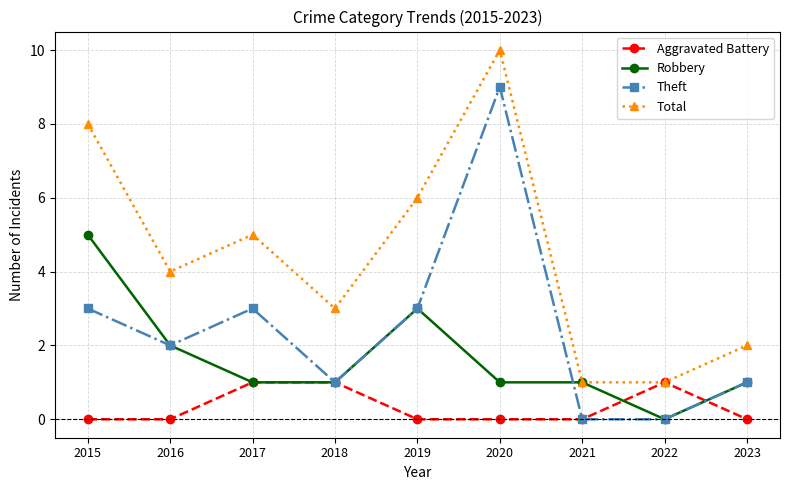

The Robbery series shows 3 at 2019. True or false?

True